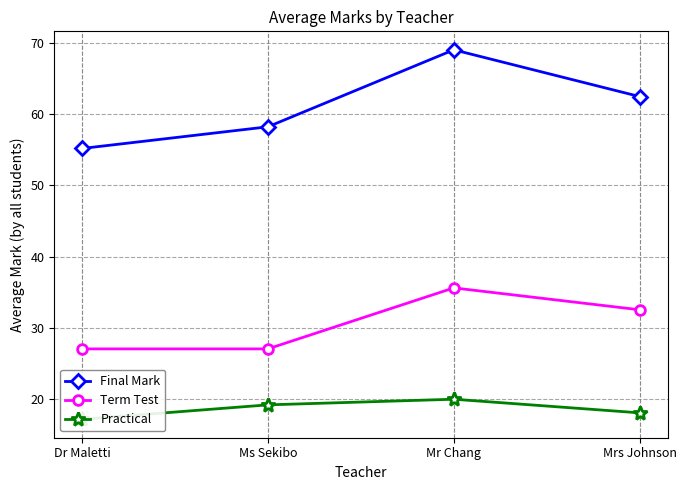

True or false: Final Mark and Practical cross at least once.

False